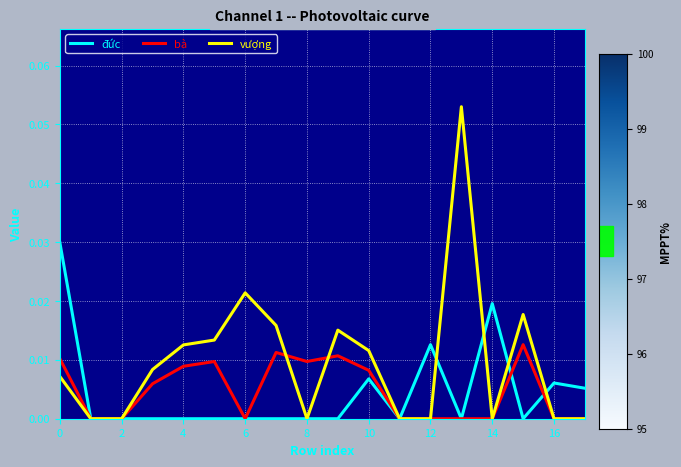

Rank the series by their maximum value, from lowest to highest.

bà, đức, vượng